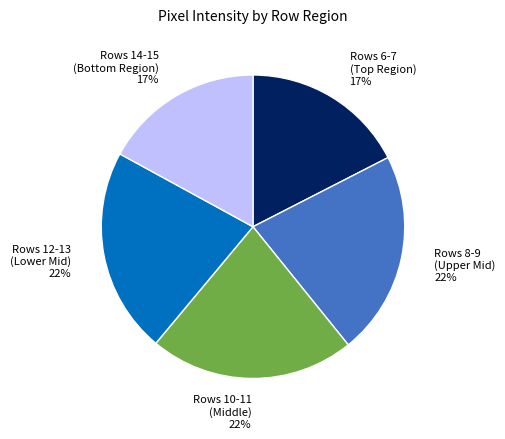

Do Rows 8-9 (Upper Mid) 22% and Rows 12-13 (Lower Mid) 22% together represent more than half of the pie?

No